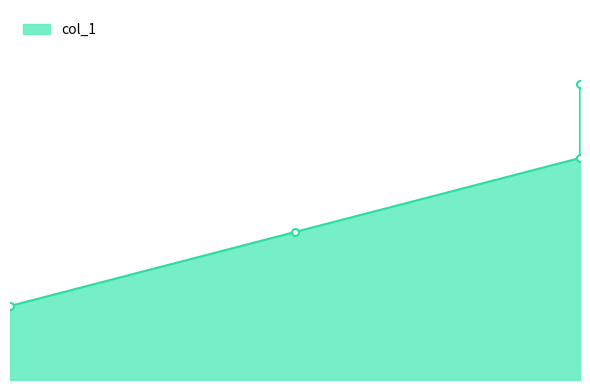

List the labels in order of value, largest first.

3.0, 3.0, 2.0, 1.0